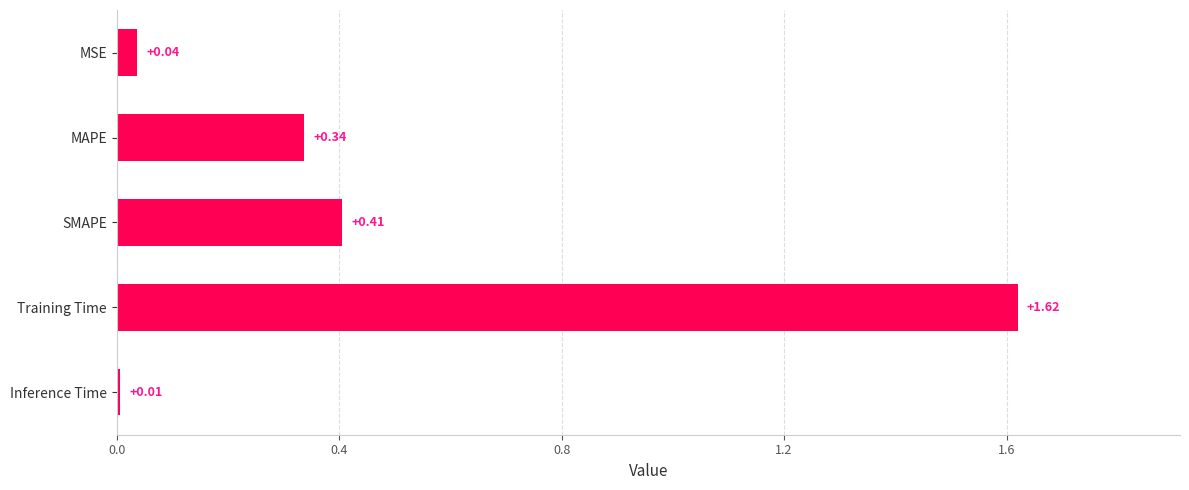

Which label corresponds to the smallest value in the chart?

Inference Time